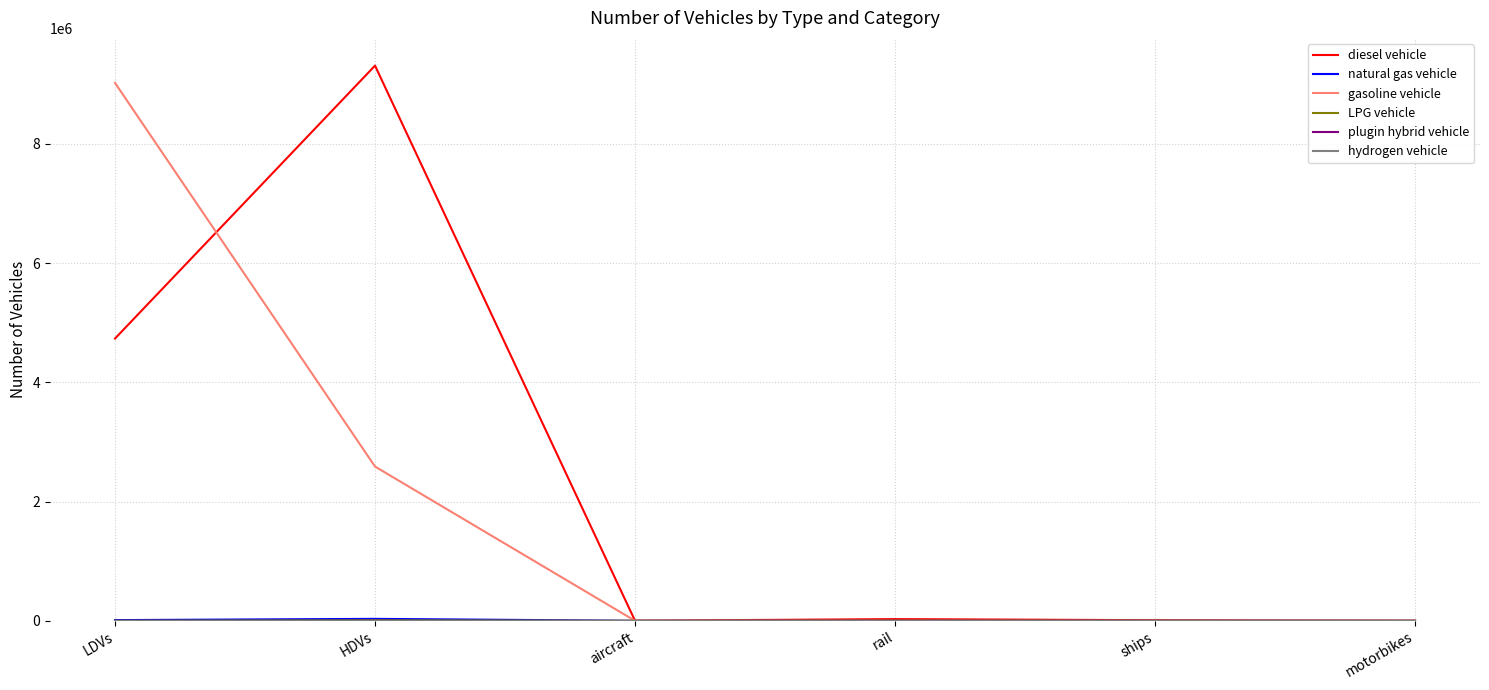

At which category does natural gas vehicle reach its first local peak?

HDVs